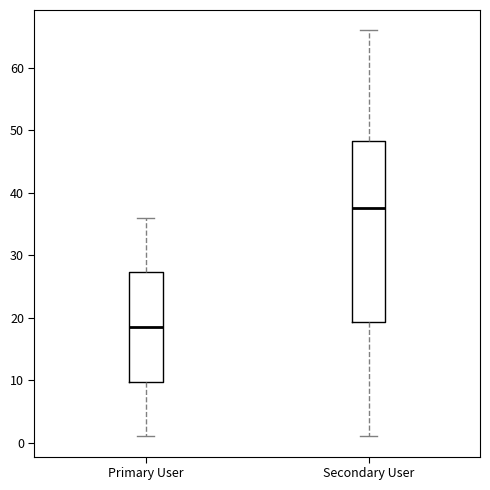

Reading left to right, transcribe this box plot: for each box, give where its median line is, the range the box spans, and where its two whiskers end, as read against the y-axis. The values are not printed on the chart, so give them approximately, as read against the axis.

Primary User: median 19, box 10 to 27, whiskers 1 to 36
Secondary User: median 38, box 19 to 48, whiskers 1 to 66